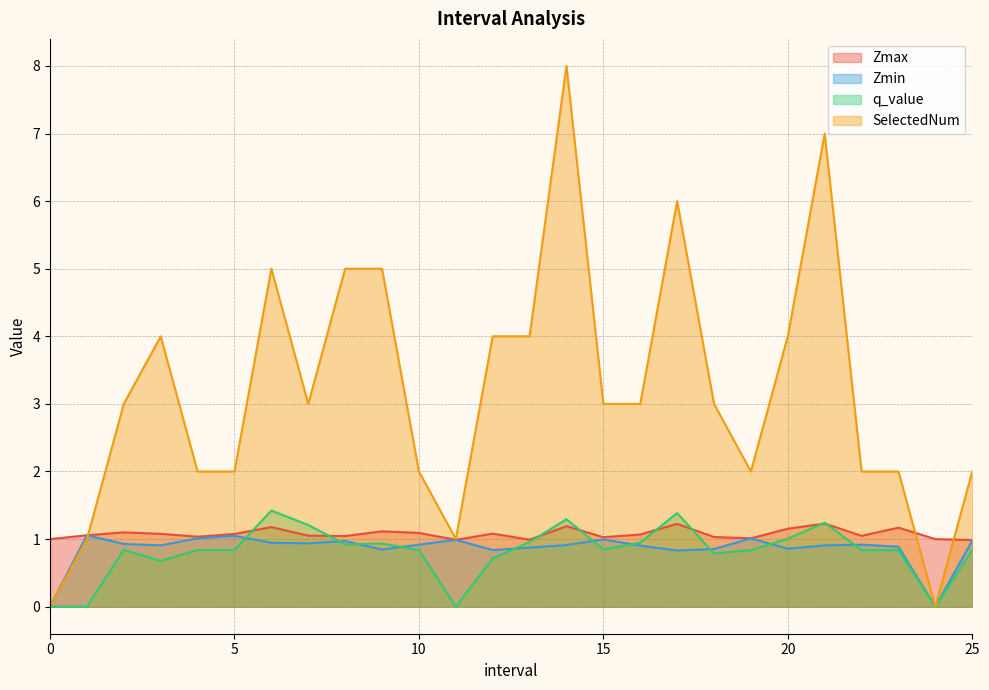

How many lines are shown in the chart?

4